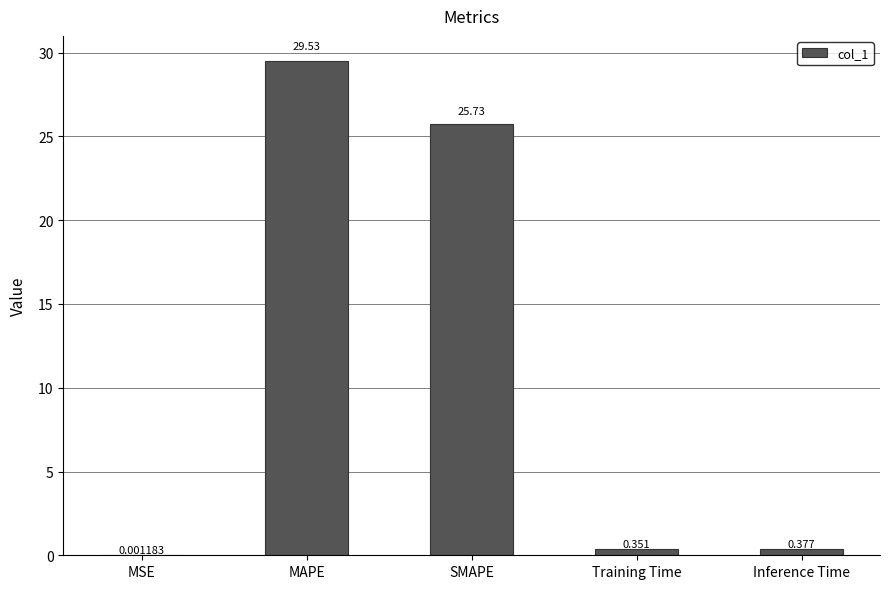

Are the bars grouped side by side (vs. stacked)?

No